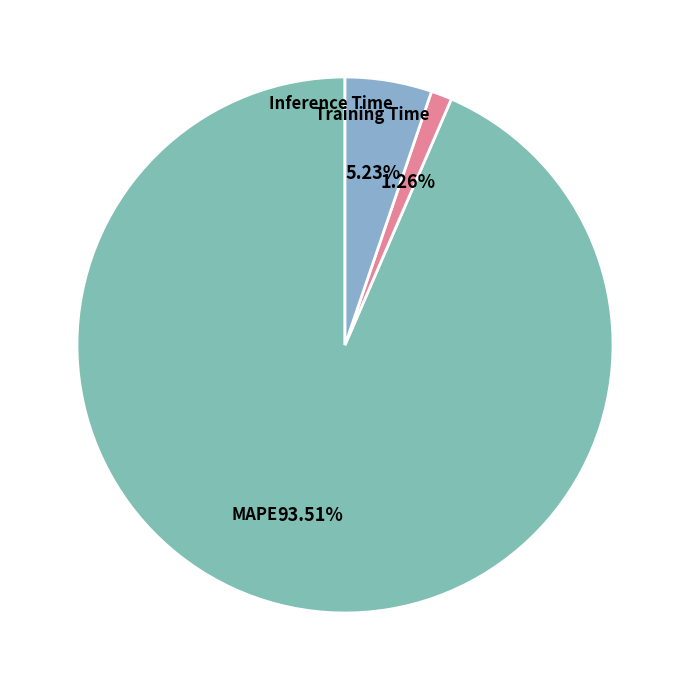

How many segments does this pie chart have?

3